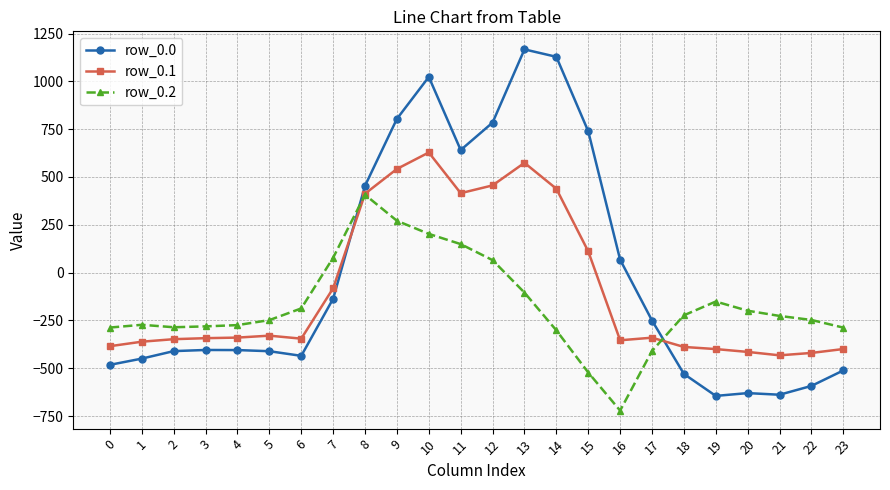

How many lines are shown in the chart?

3